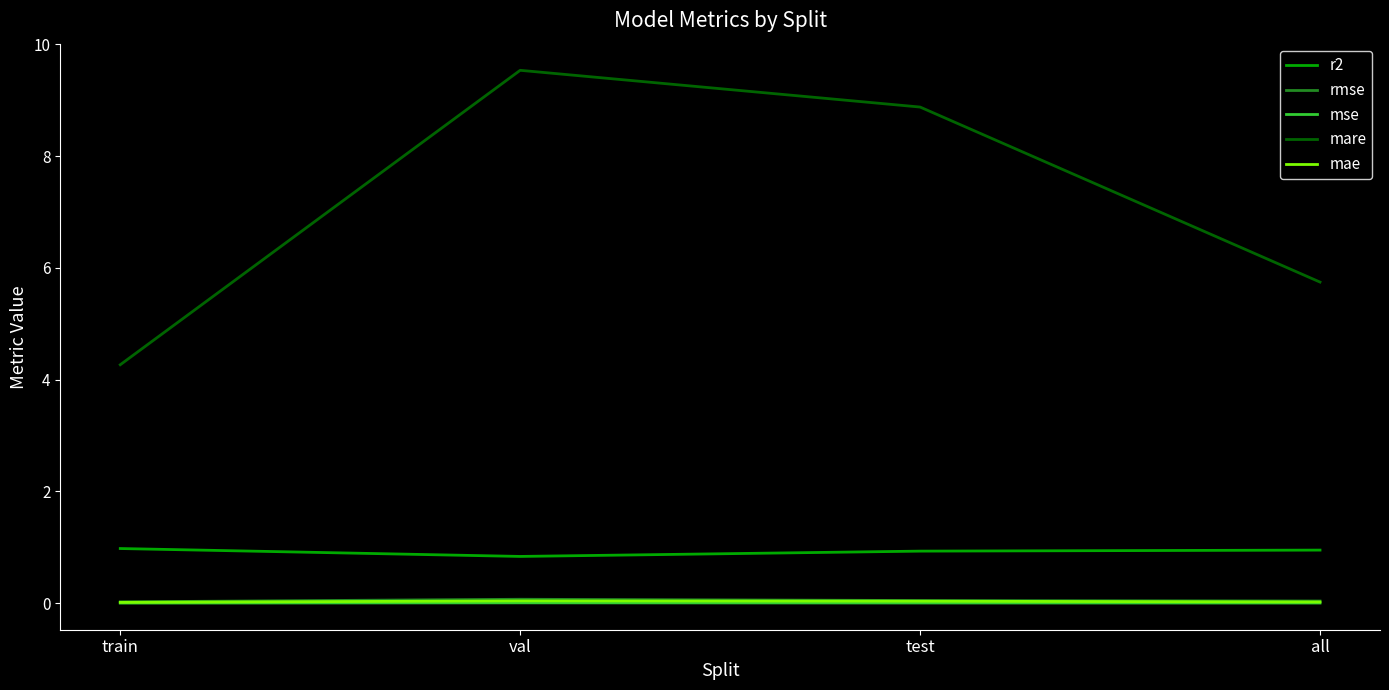

Does the chart have visible grid lines?

No